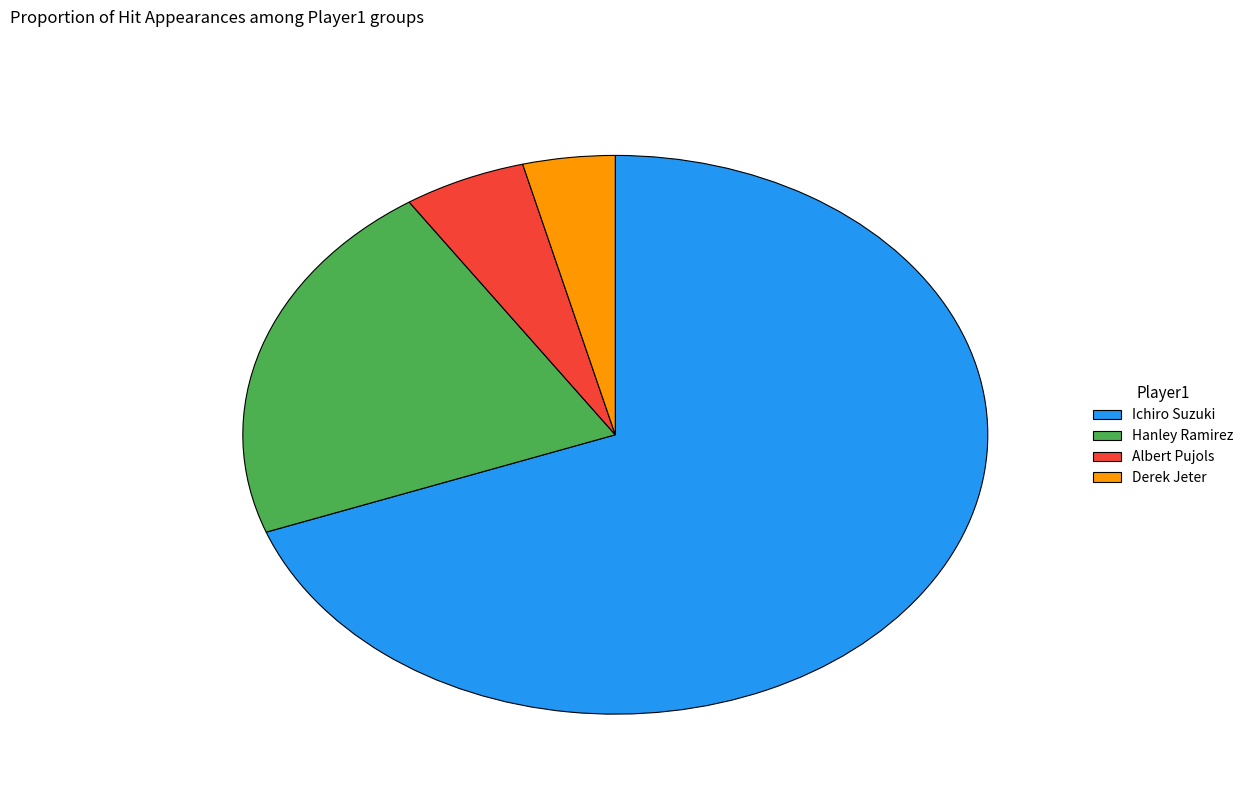

Is the sum of Hanley Ramirez and Albert Pujols greater than half?

No